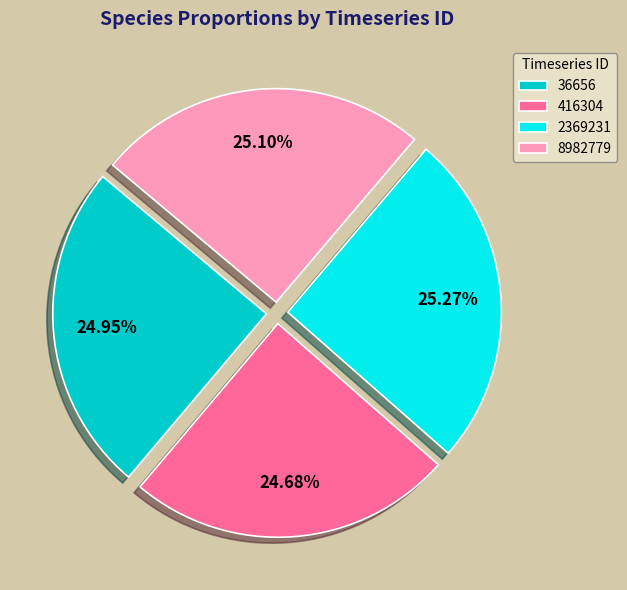

How much of the chart is everything except 2369231?

74.7%